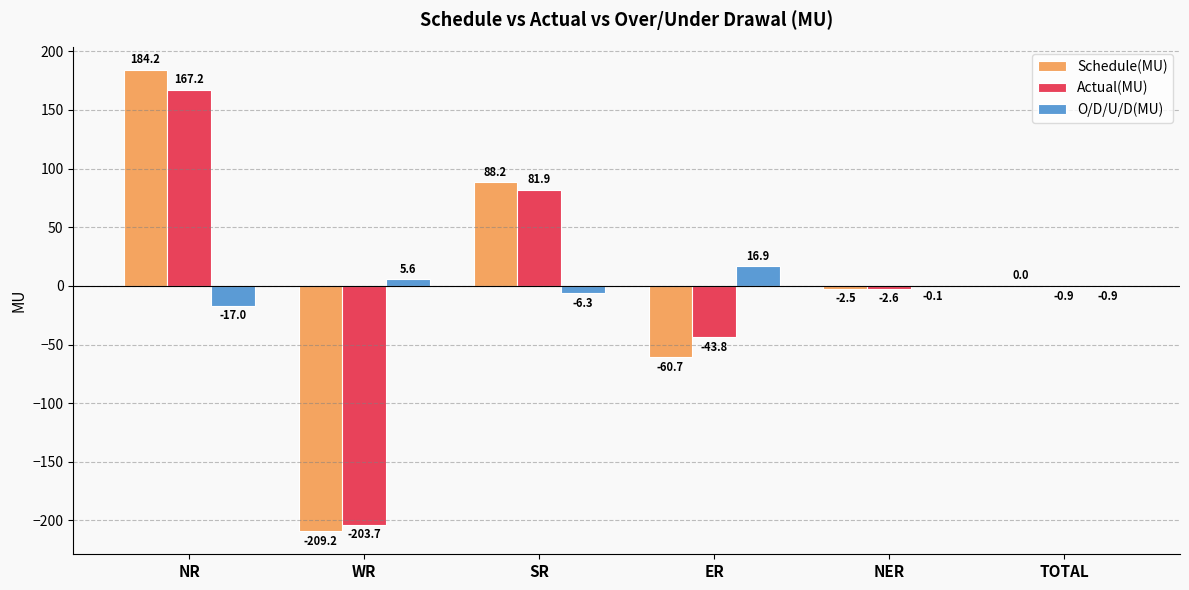

Reading right to left, transcribe all the data shown in this chart.

Schedule(MU): TOTAL=0.0	NER=-2.5	ER=-60.7	SR=88.2	WR=-209.2	NR=184.2
Actual(MU): TOTAL=-0.9	NER=-2.6	ER=-43.8	SR=81.9	WR=-203.7	NR=167.2
O/D/U/D(MU): TOTAL=-0.9	NER=-0.1	ER=16.9	SR=-6.3	WR=5.6	NR=-17.0